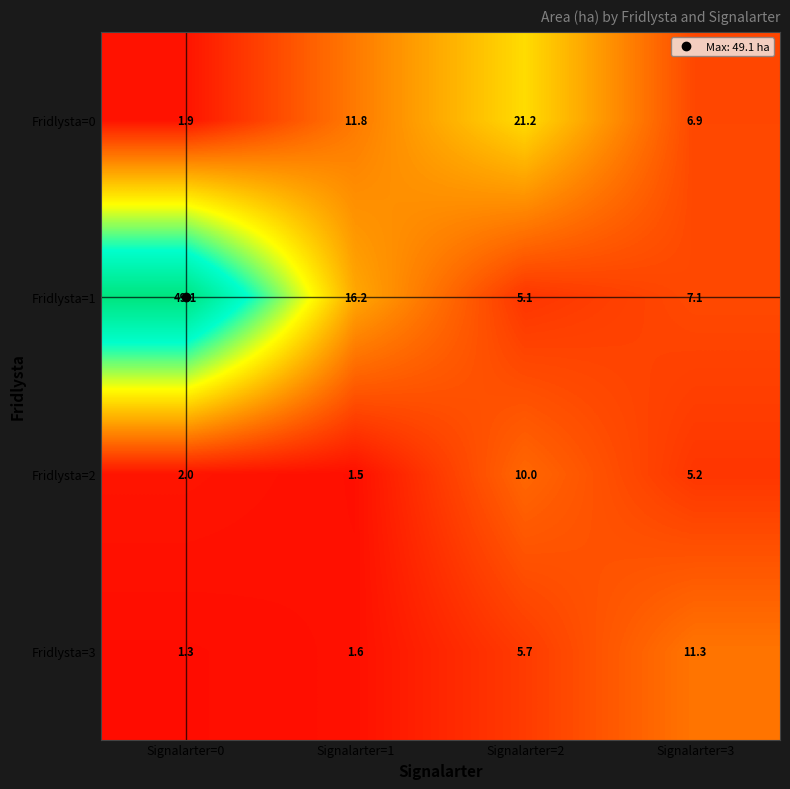

At which label does Fridlysta=2 first exceed 5?

Signalarter=2